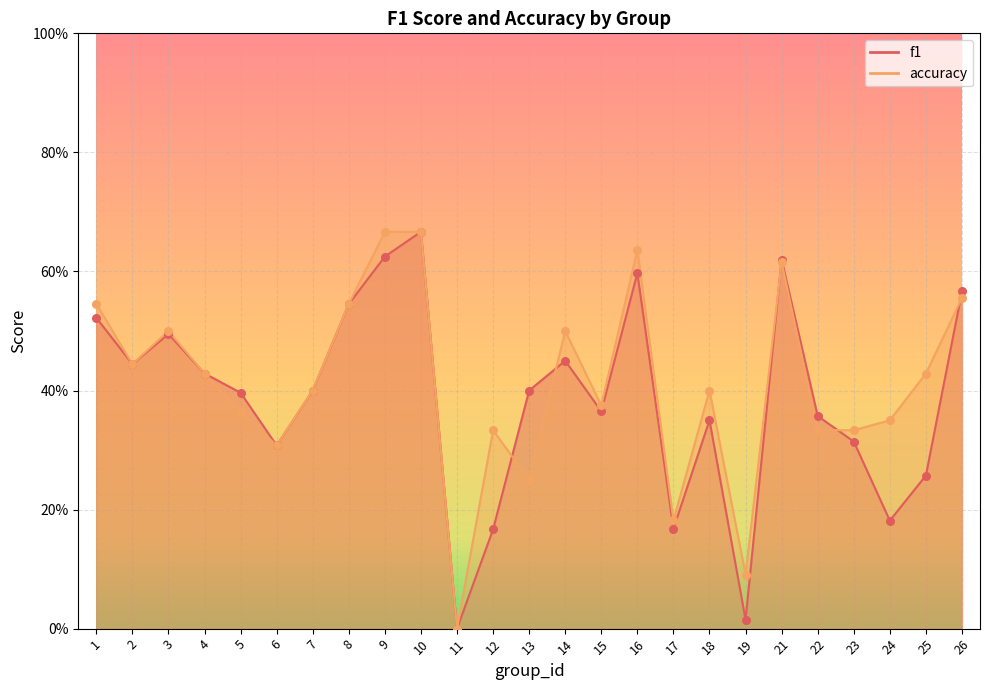

At how many categories does at least one series exceed 0?

24